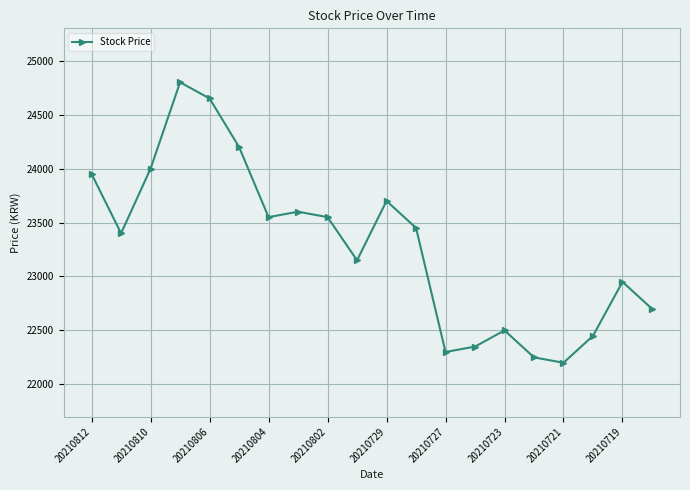

Count the number of categories in the chart.

20